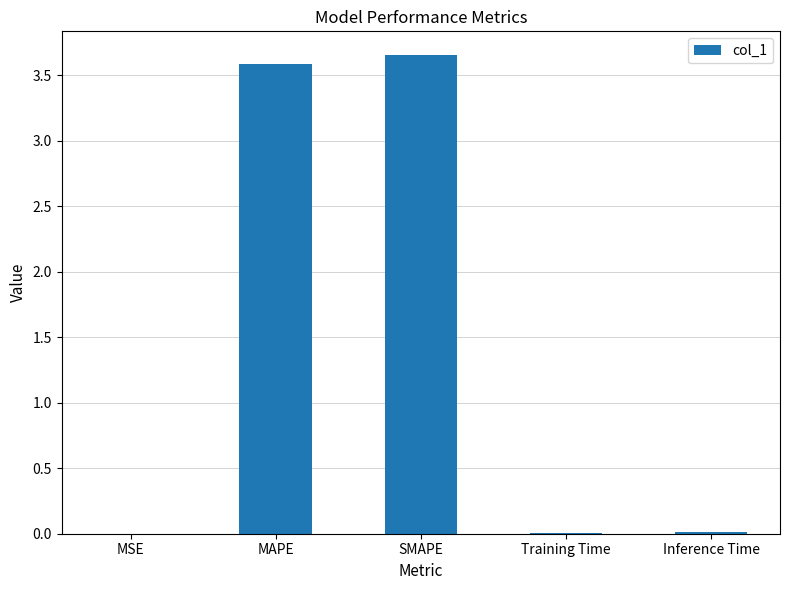

Is it true that the value at SMAPE is 1.5?

False